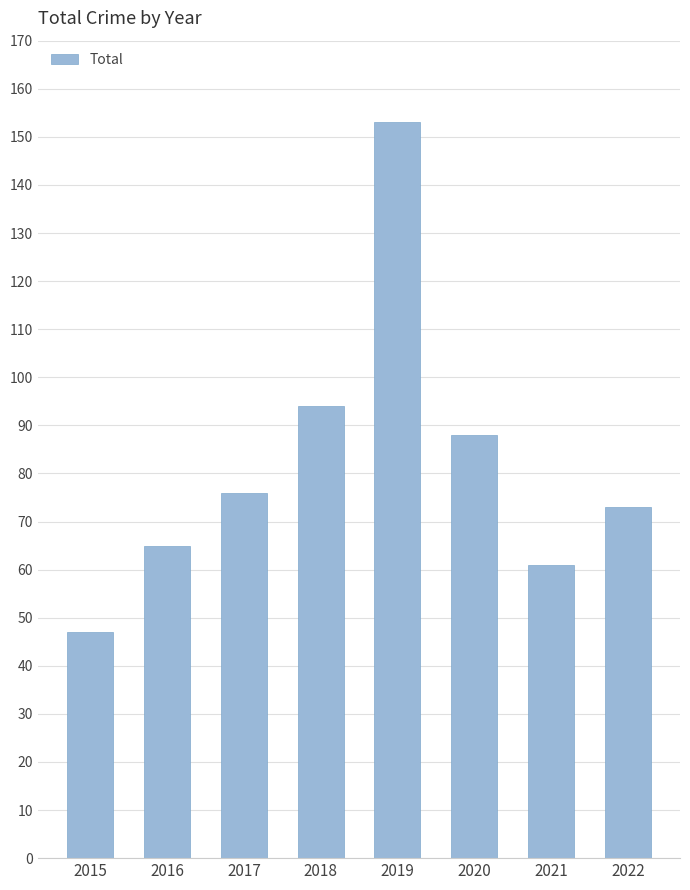

List the labels in order of value, smallest first.

2015, 2021, 2016, 2022, 2017, 2020, 2018, 2019